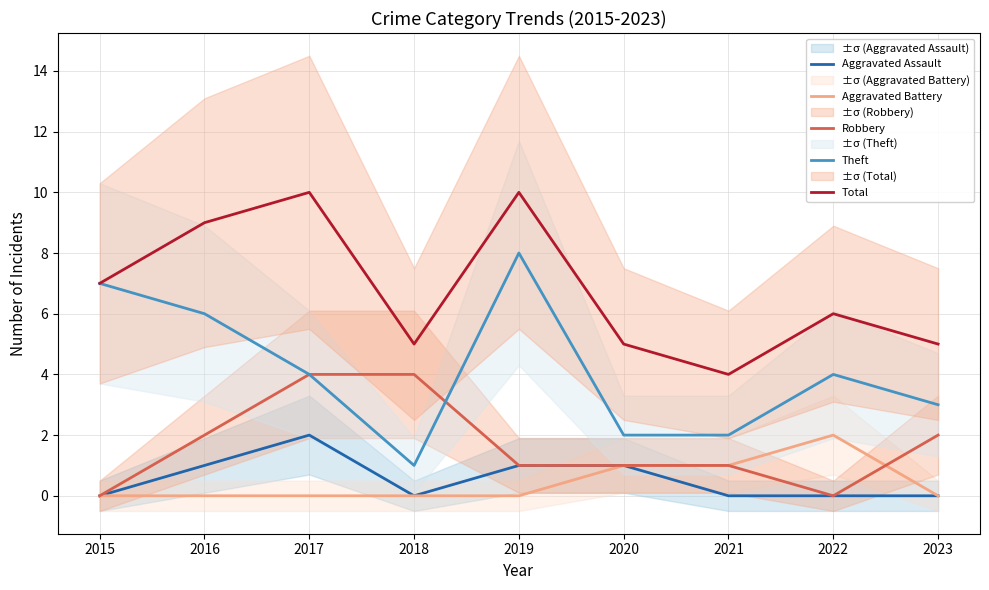

The Aggravated Battery series shows 2 at 2020. True or false?

False